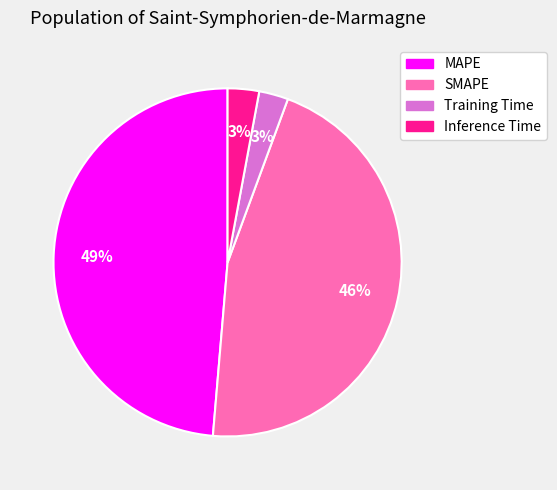

To the nearest percent, what portion does Inference Time represent?

3%